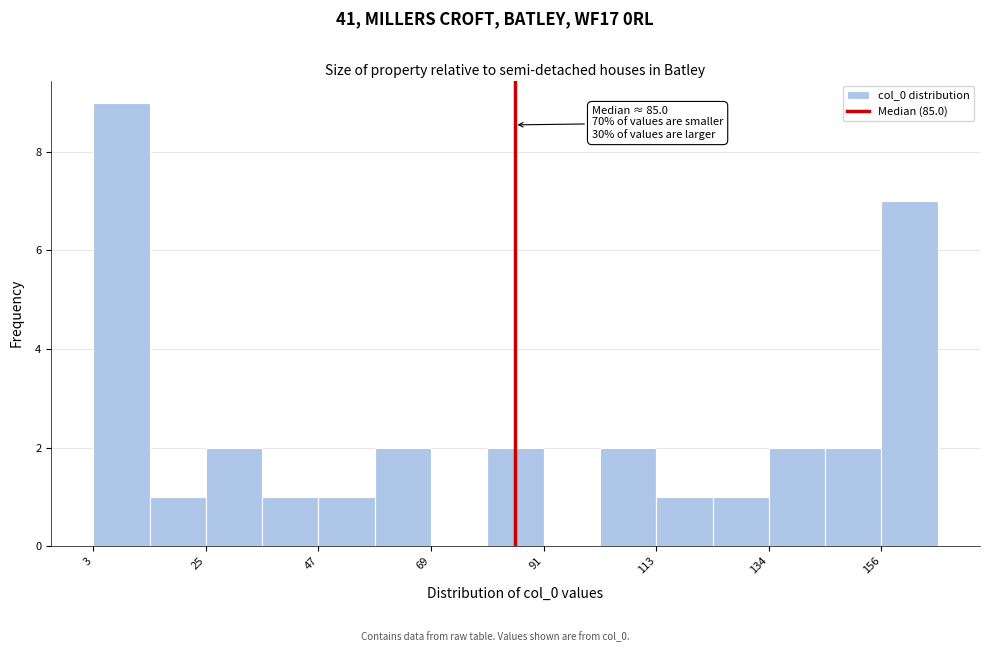

Read against the x-axis, roughly where is the centre of the tallest bar?

10